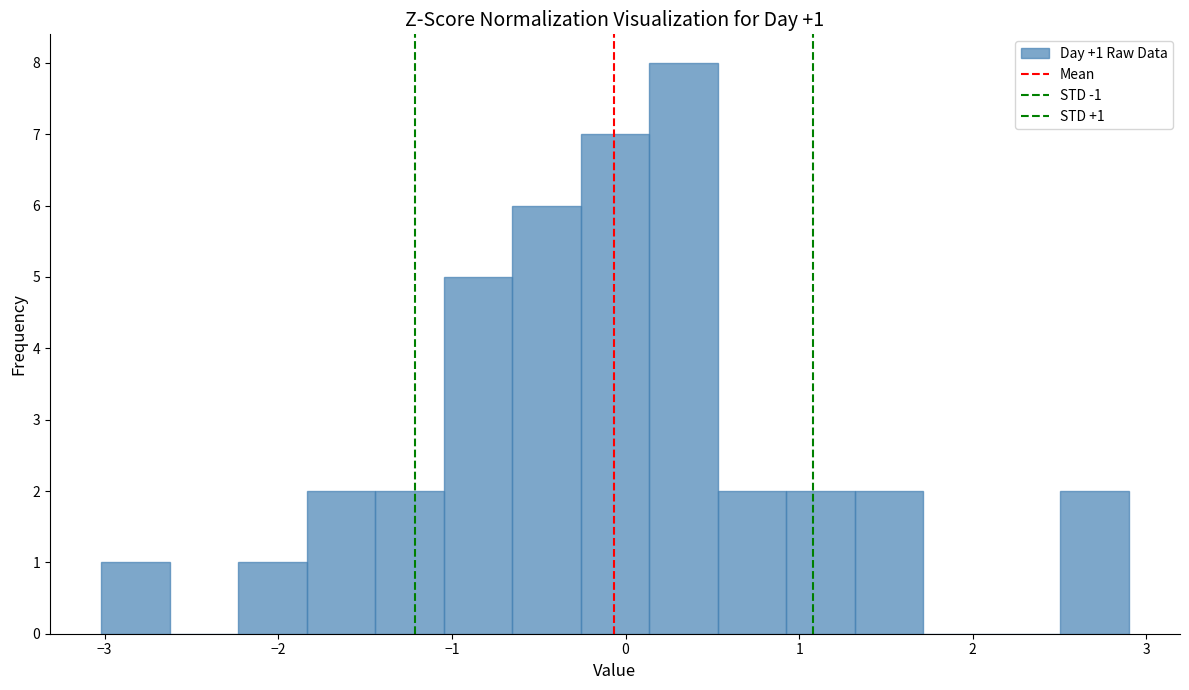

Read against the x-axis, roughly where is the centre of the tallest bar?

0.3